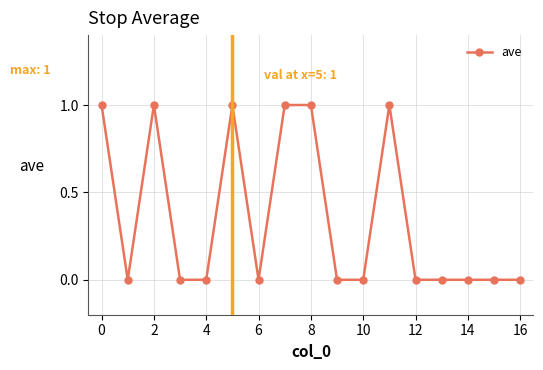

What is the difference between the second highest and minimum values?

1